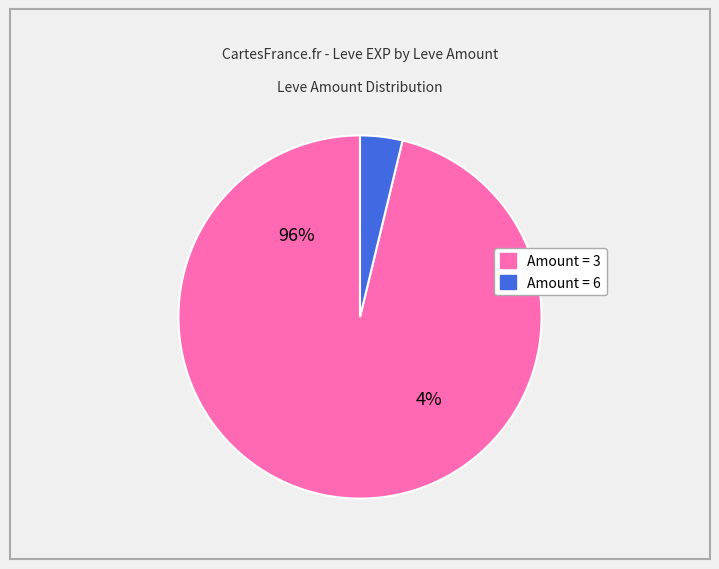

Is it true that 112 is 1% of the pie?

False